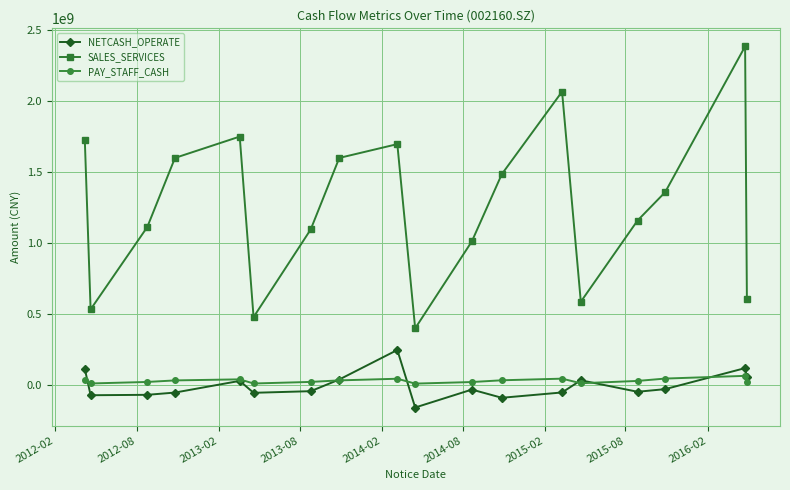

At how many categories does at least one series exceed 158335733?

18